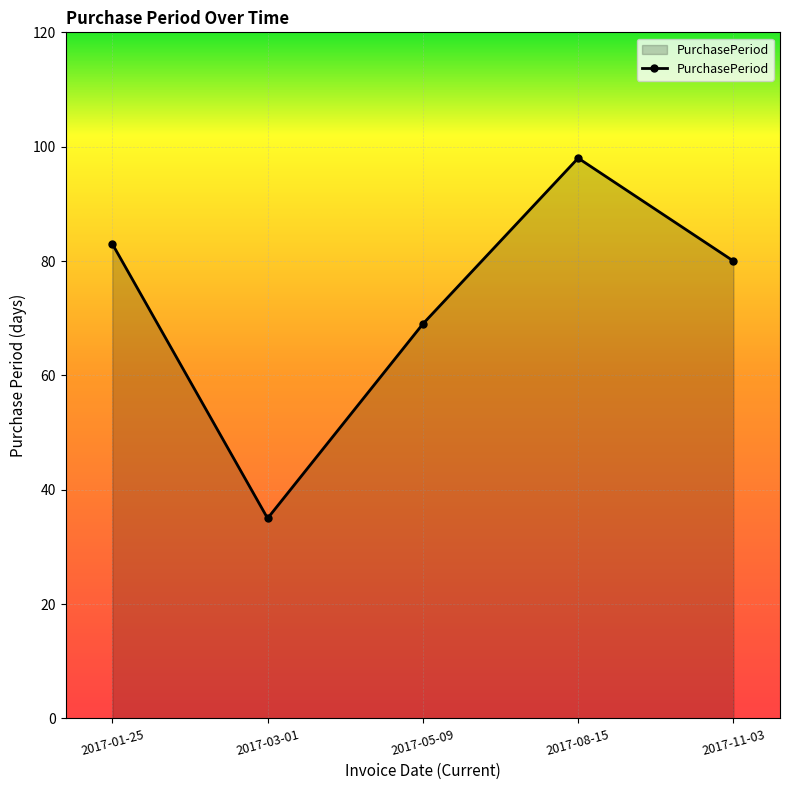

Rank the categories by value from lowest to highest.

2017-03-01, 2017-05-09, 2017-11-03, 2017-01-25, 2017-08-15